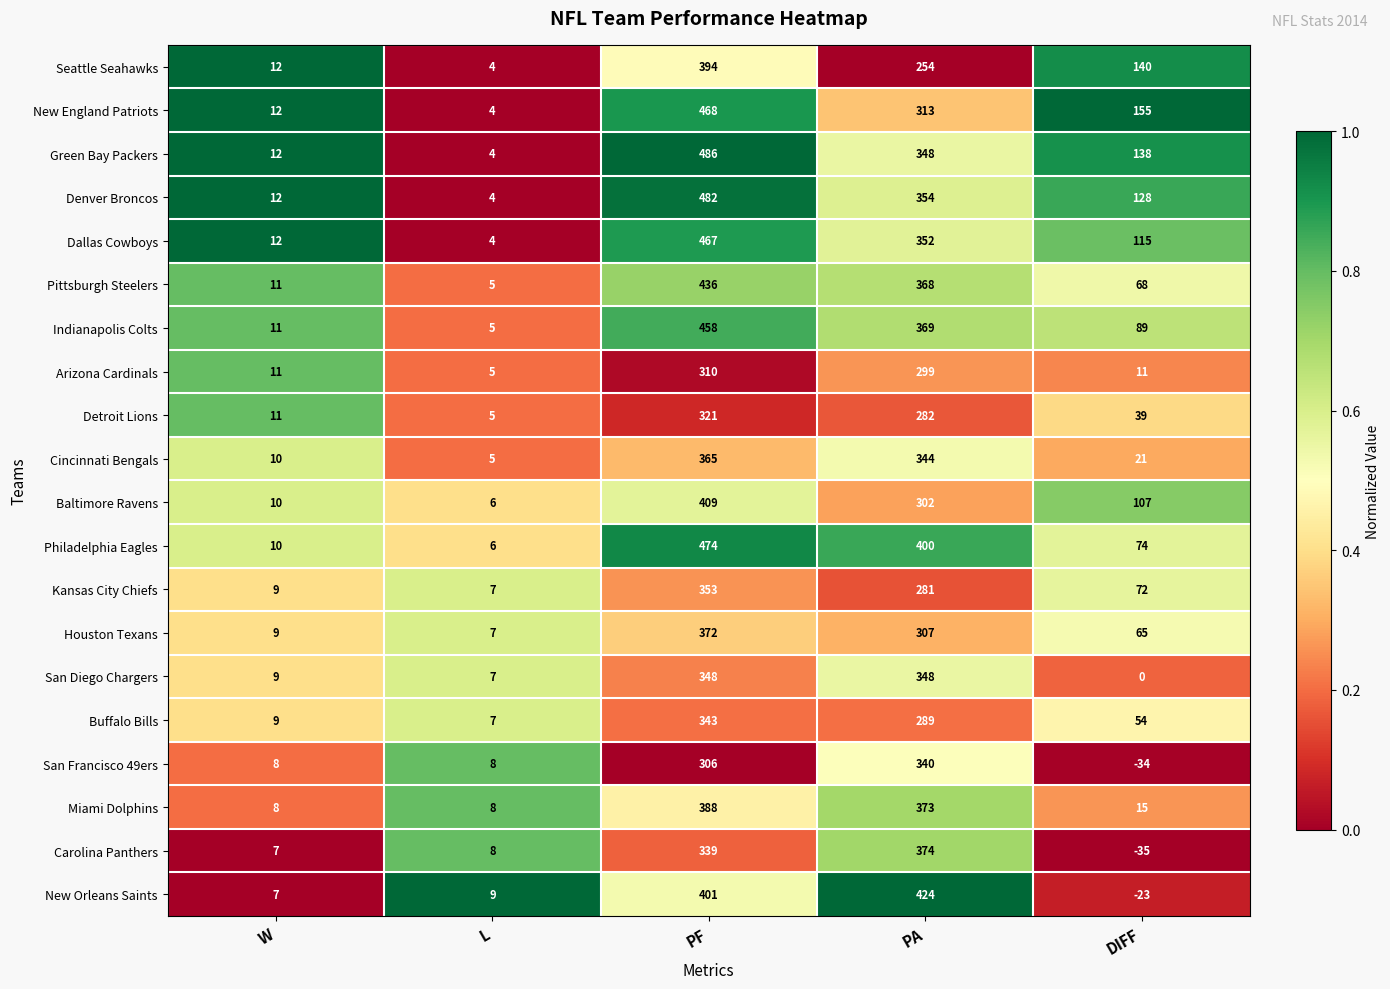

At how many categories does at least one series exceed 0?

5